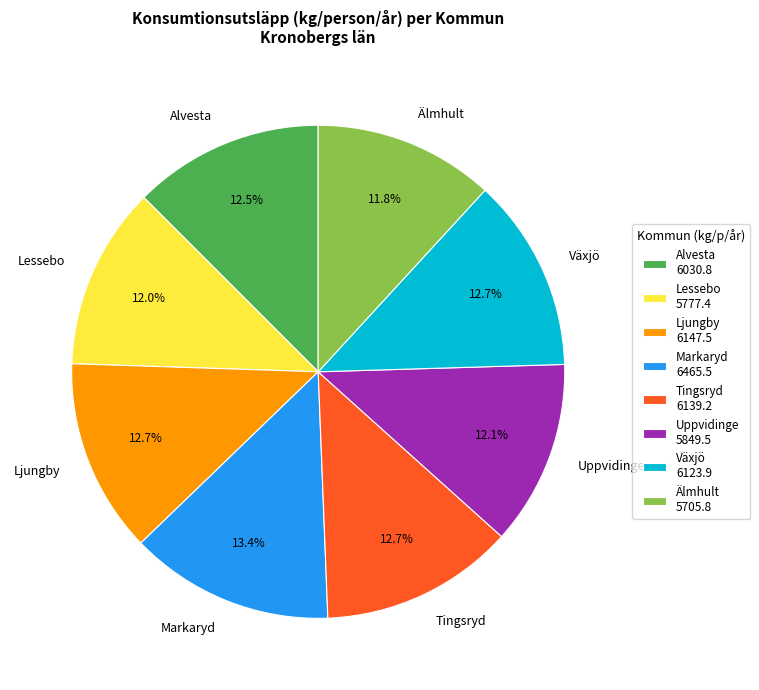

True or false: Växjö accounts for 13% of the total.

True